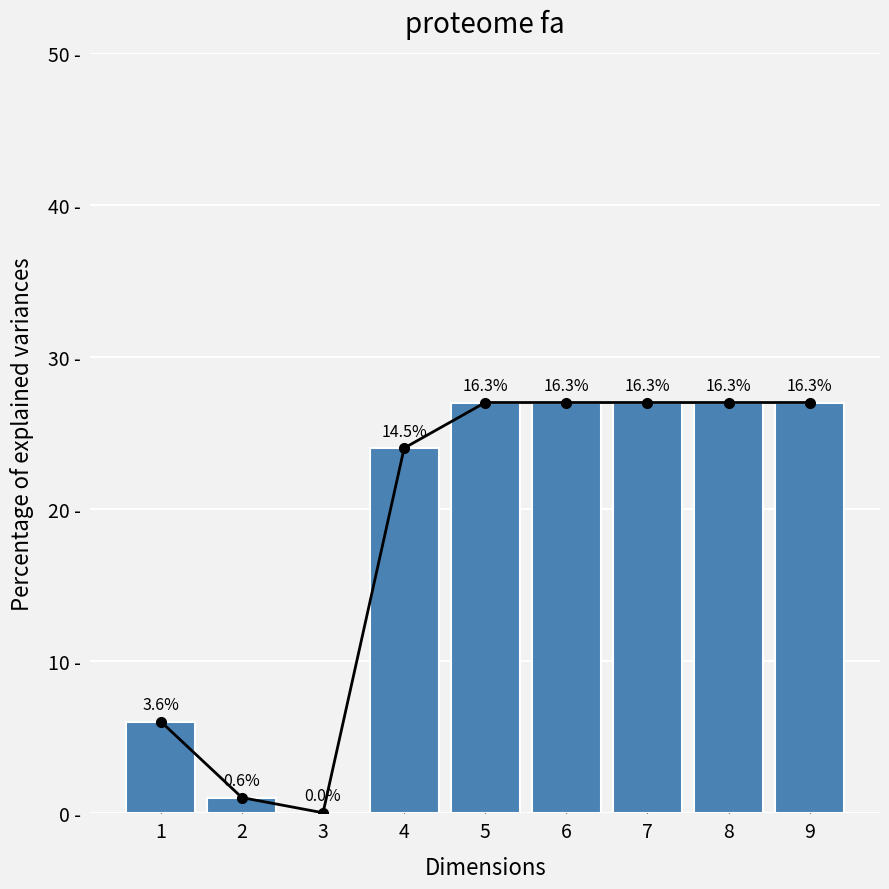

What is the total value across all series at 6?

54